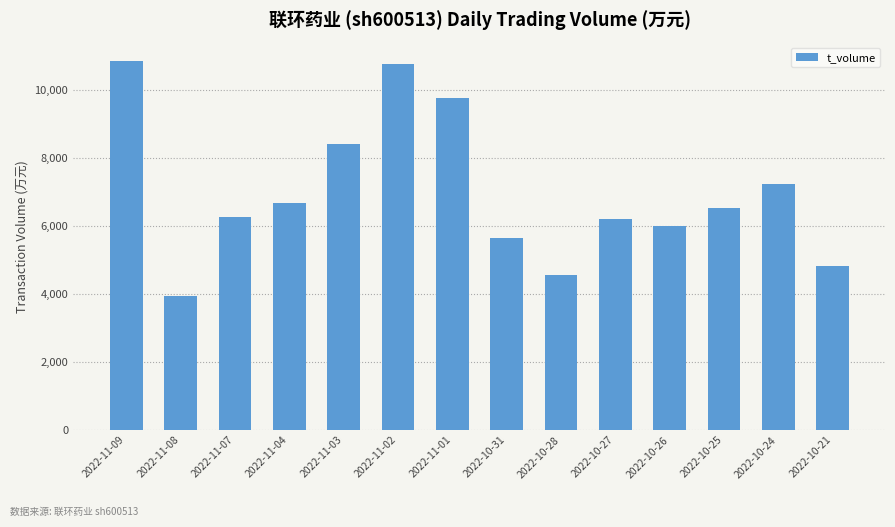

Reading left to right, list all the values displayed in this chart.

2022-11-09=10843	2022-11-08=3942	2022-11-07=6248	2022-11-04=6673	2022-11-03=8403	2022-11-02=10758	2022-11-01=9764	2022-10-31=5630	2022-10-28=4542	2022-10-27=6197	2022-10-26=5998	2022-10-25=6514	2022-10-24=7235	2022-10-21=4828